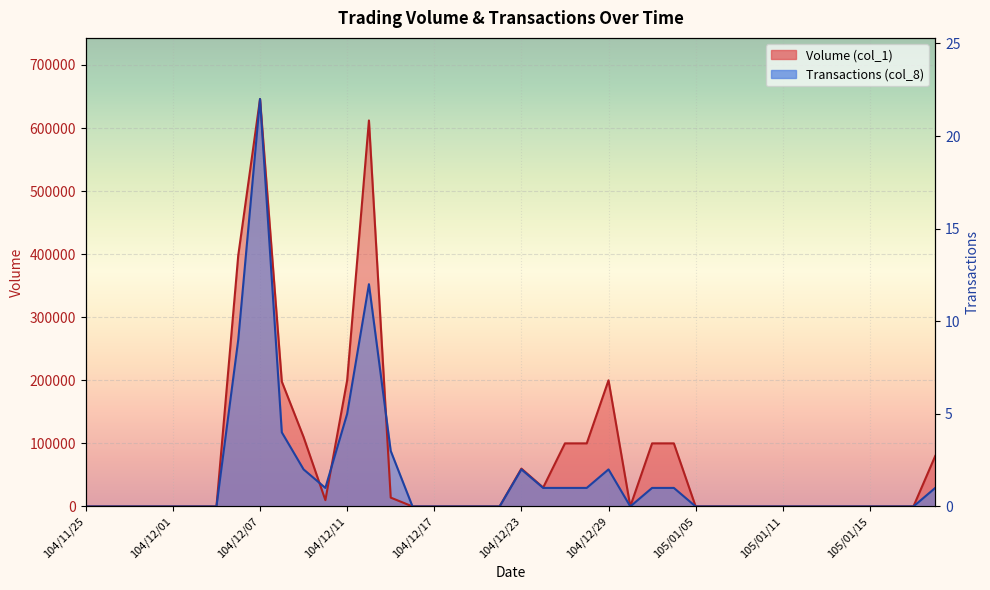

How many data points does each series have?

40